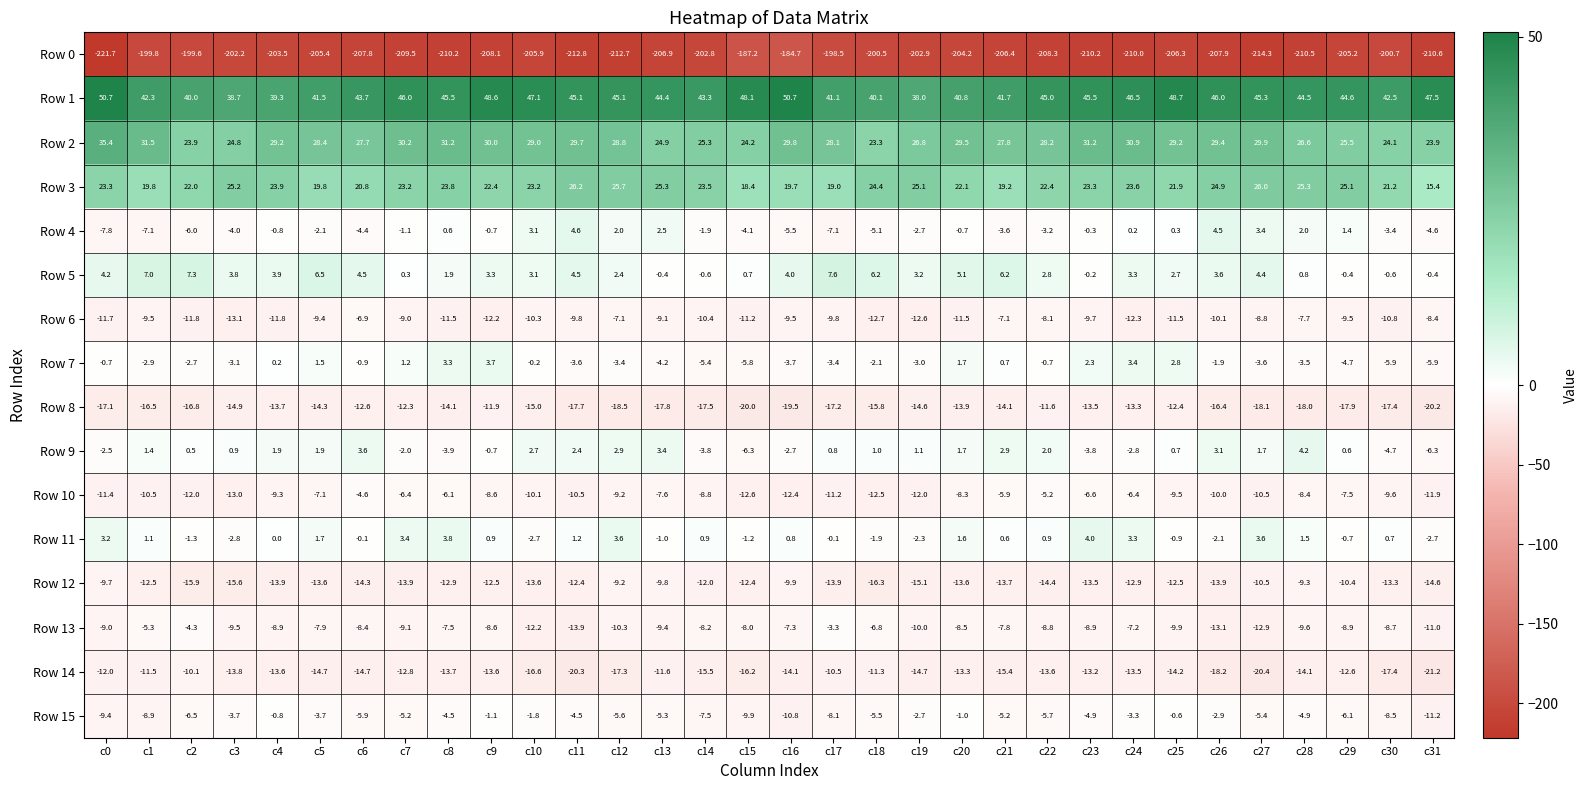

Count the number of categories in the chart.

32